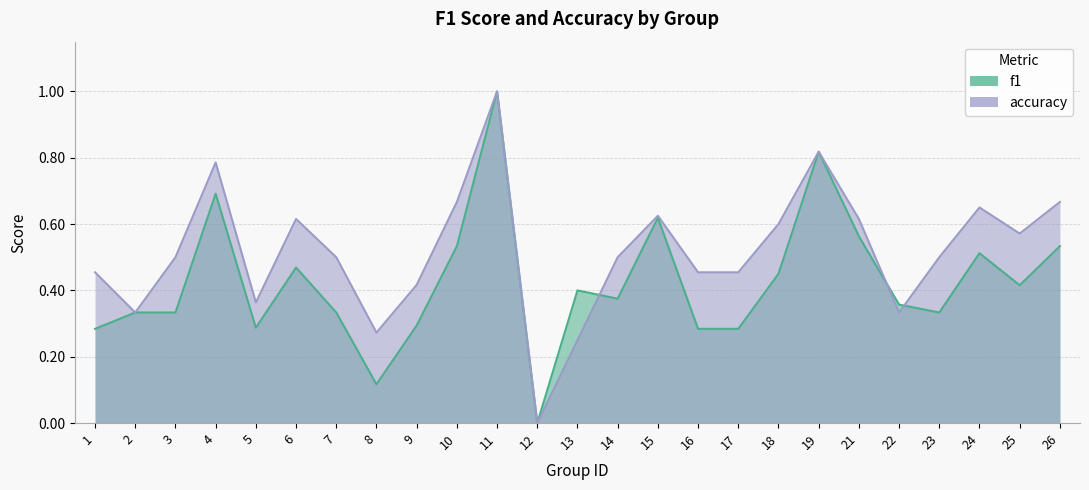

Which series changed the most between 5 and 24?

accuracy